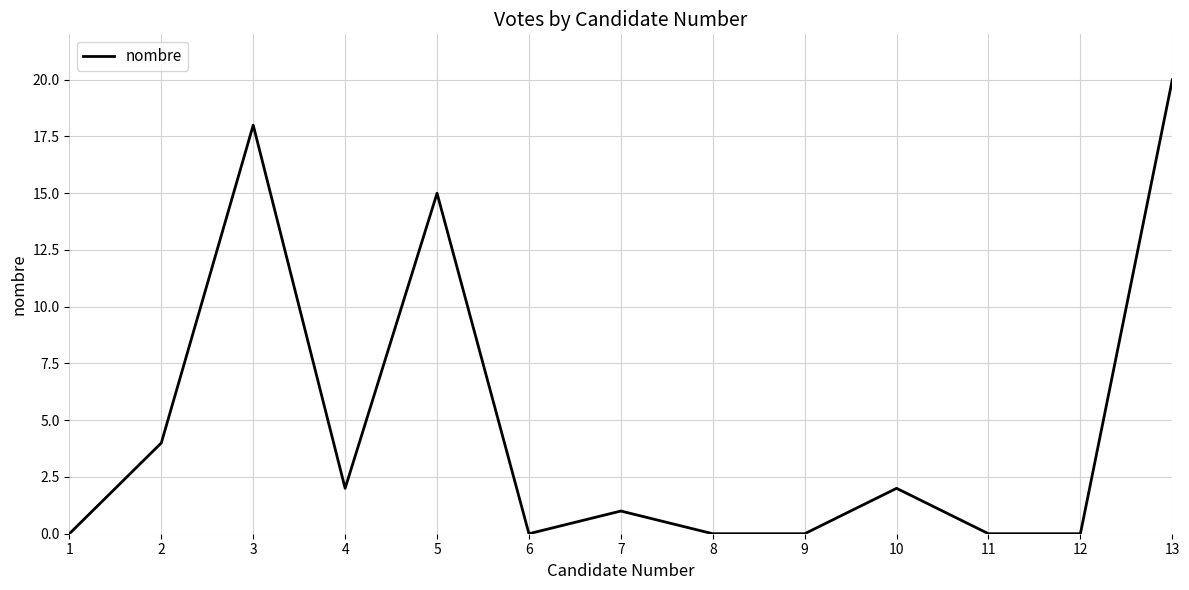

Which label corresponds to the largest value in the chart?

13